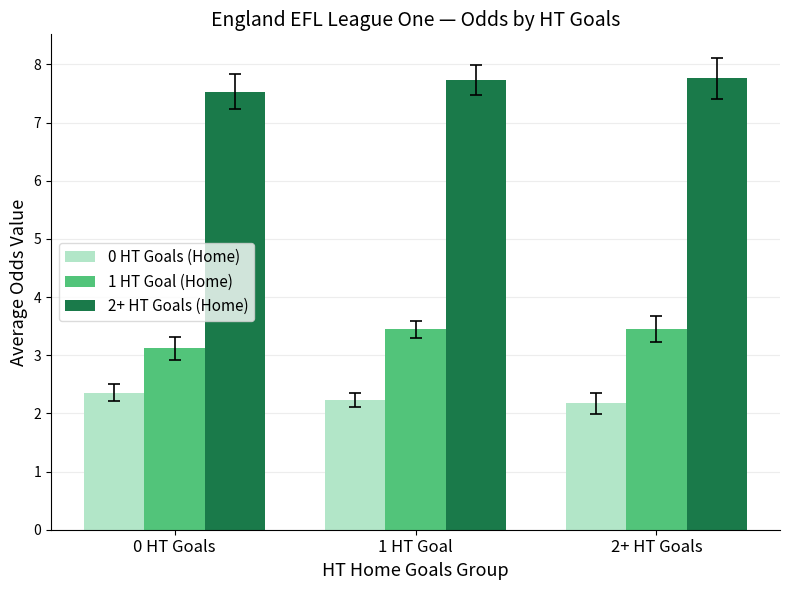

Which series has the widest spread of values?

1 HT Goal (Home)